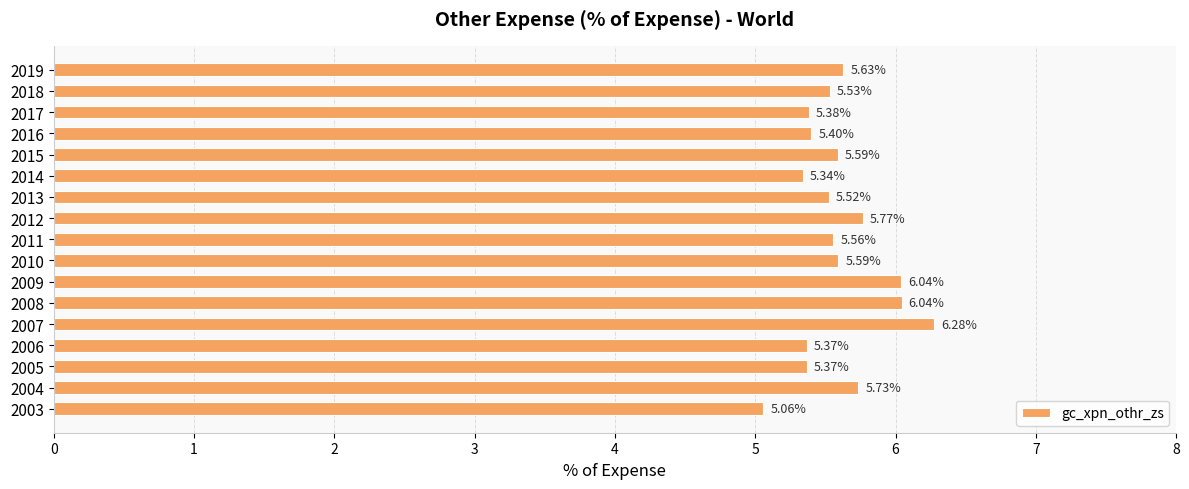

Which has a higher value, 2018 or 2010?

2010